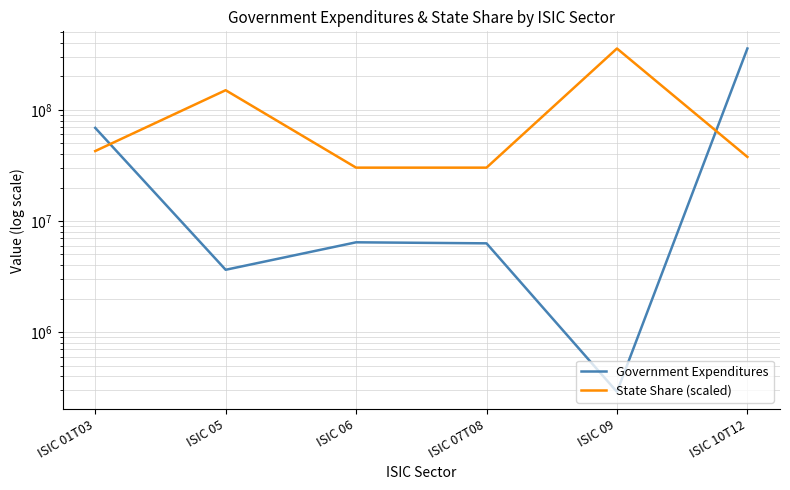

Rank the series by their average value, from lowest to highest.

Government Expenditures, State Share (scaled)